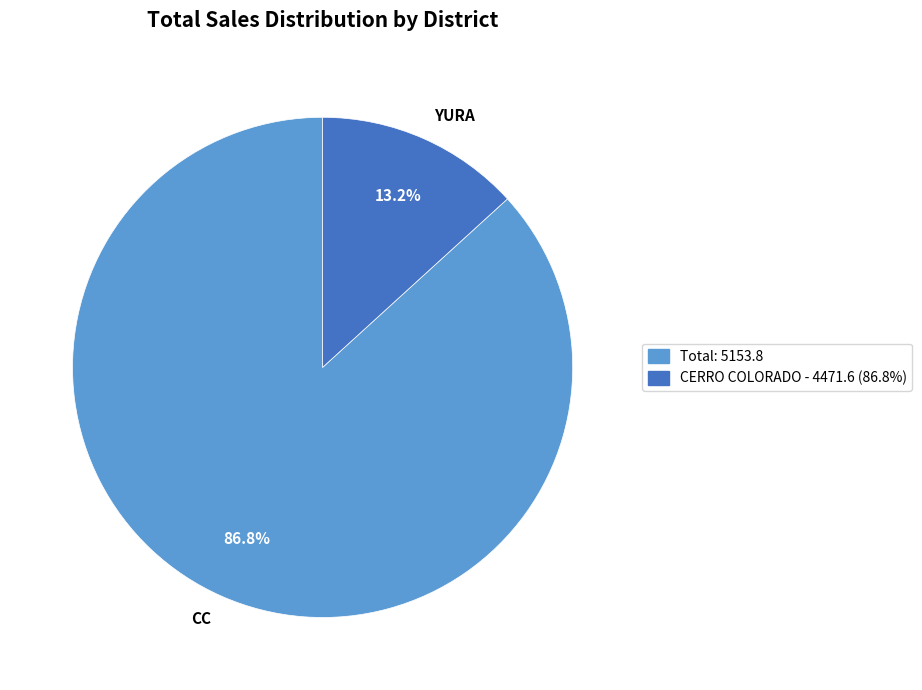

What is the total percentage of CC and YURA?

100.0%